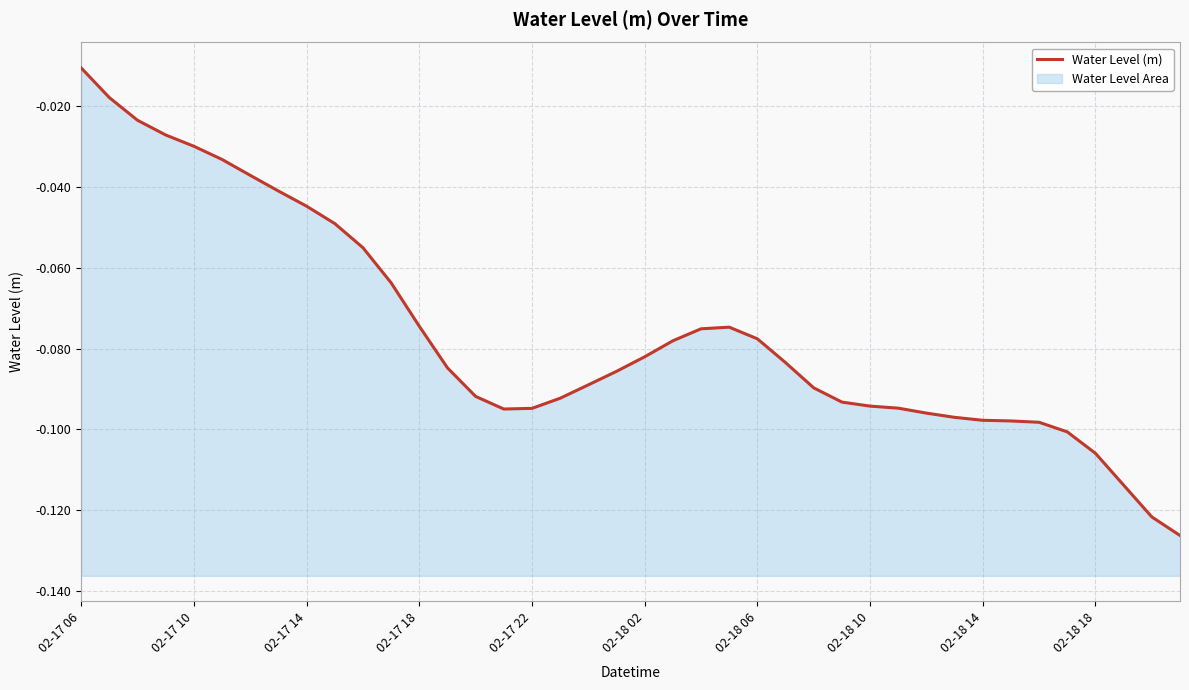

What is the sum of the values at 25 and 24?

-0.2